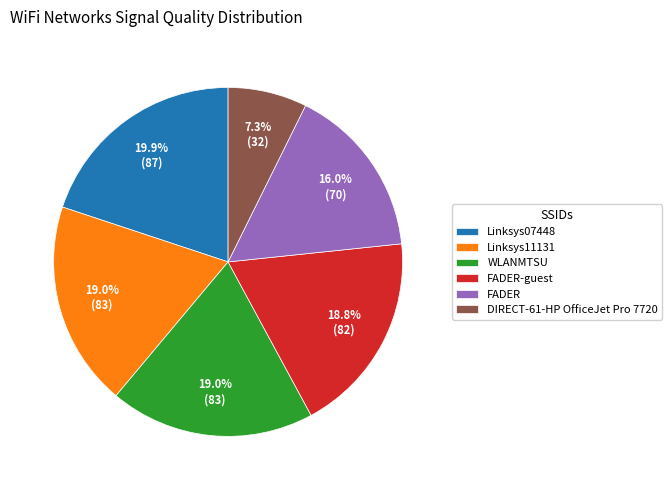

What is the smallest slice in the pie chart?

DIRECT-61-HP OfficeJet Pro 7720